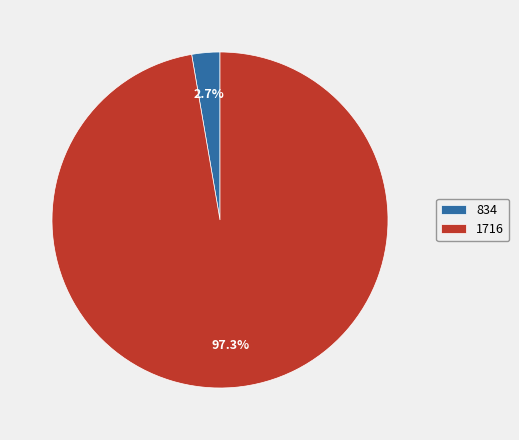

To the nearest percent, what is the average slice percentage?

50%